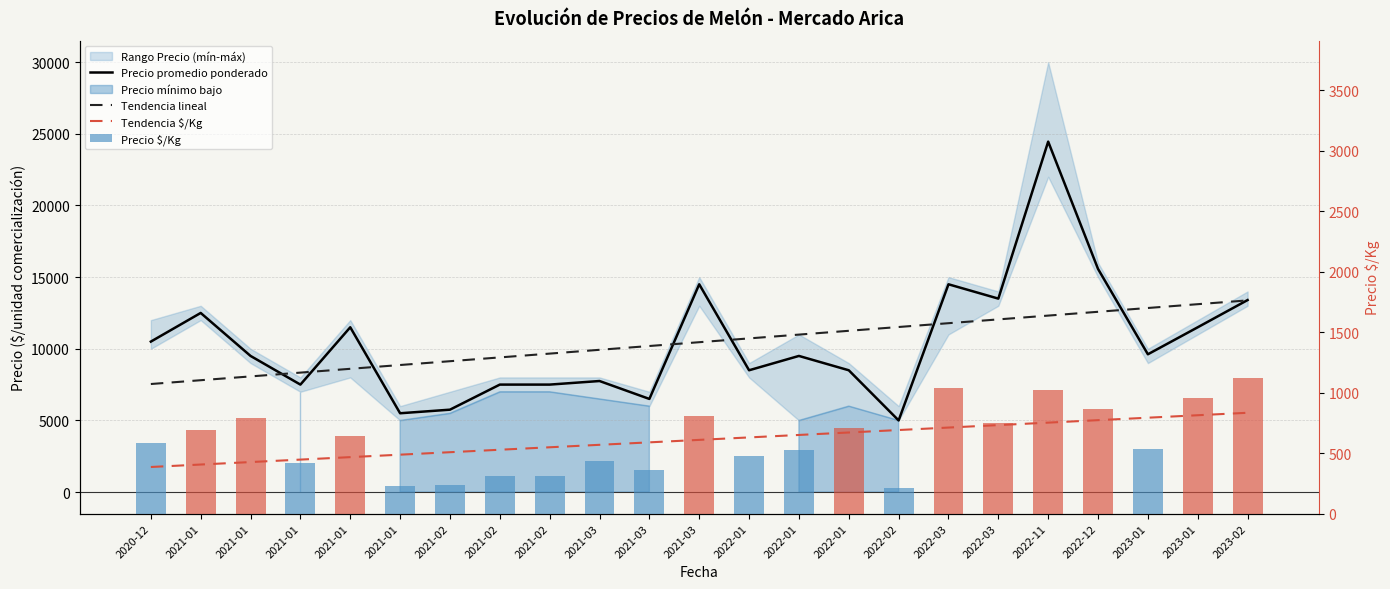

Reading left to right, extract all data points from this chart.

Precio promedio ponderado: 10500.0	12500.0	9500.0	7500.0	11500.0	5500.0	5750.0	7500.0	7500.0	7750.0	6500.0	14500.0	8500.0	9500.0	8500.0	5000.0	14500.0	13500.0	24455.0	15571.0	9615.0	11500.0	13400.0
Tendencia lineal: 7540.5	7805.8	8071.0	8336.3	8601.5	8866.8	9132.0	9397.3	9662.5	9927.8	10193.0	10458.3	10723.6	10988.8	11254.1	11519.3	11784.6	12049.8	12315.1	12580.3	12845.6	13110.9	13376.1
Tendencia $/Kg: 385.1	405.4	425.8	446.2	466.6	486.9	507.3	527.7	548.1	568.4	588.8	609.2	629.5	649.9	670.3	690.7	711.0	731.4	751.8	772.2	792.5	812.9	833.3
Precio $/Kg: 583.0	694.0	792.0	417.0	639.0	229.0	240.0	312.0	312.0	431.0	361.0	806.0	472.0	528.0	708.0	208.0	1036.0	750.0	1019.0	865.0	534.0	958.0	1117.0